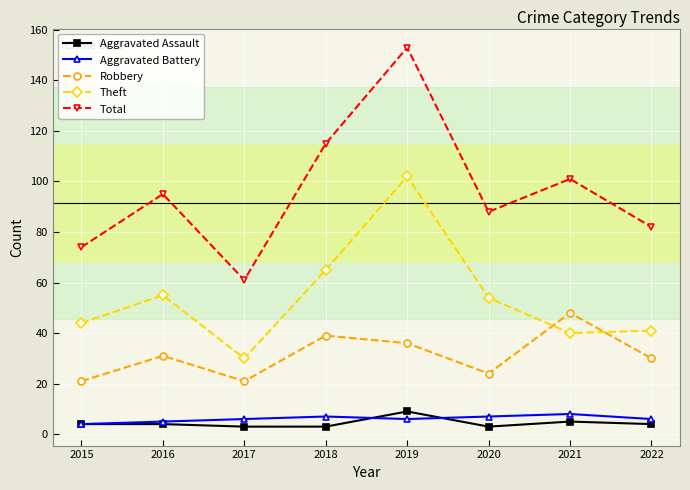

At which category is the sum across all series the highest?

2019